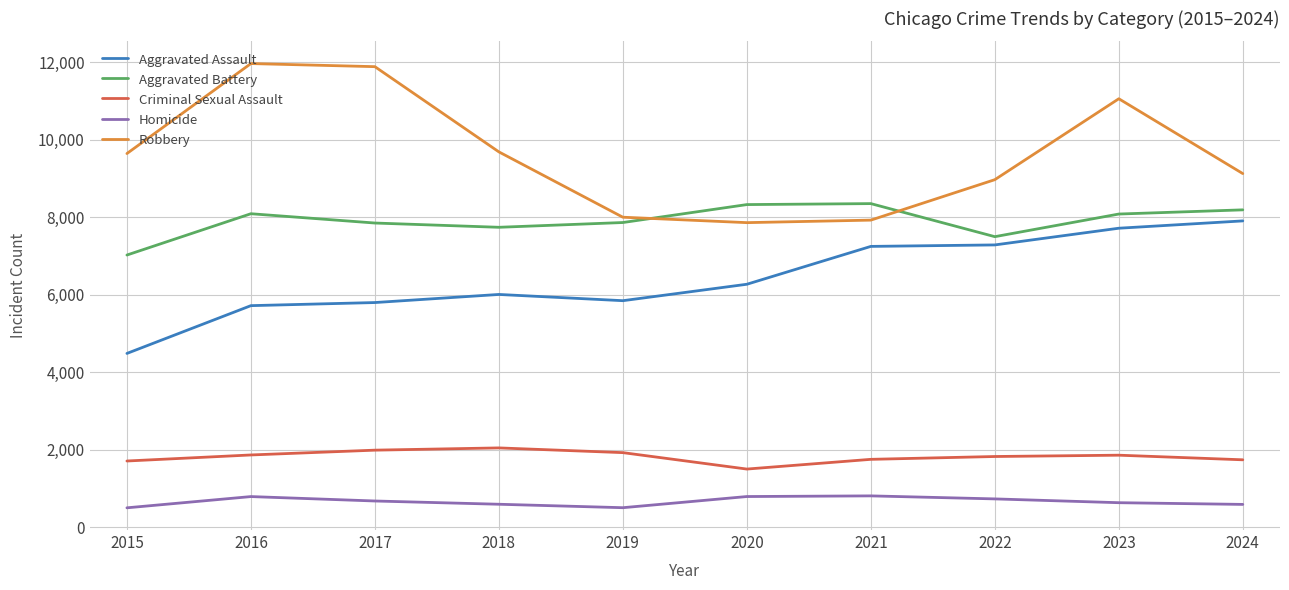

Which series has the largest range (max minus min)?

Robbery